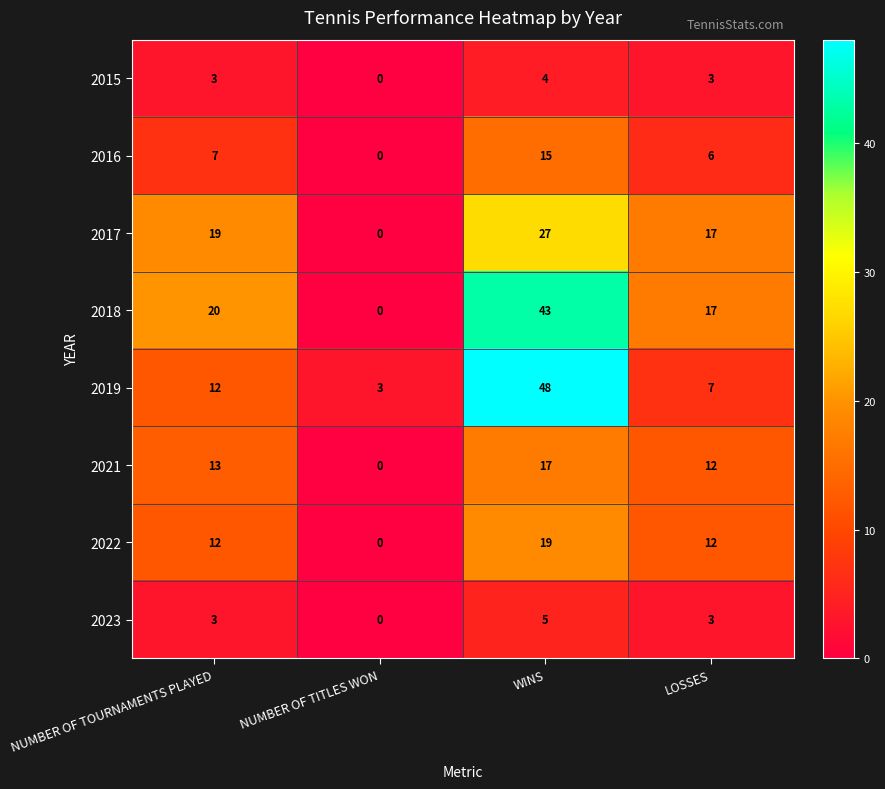

How many data points does each series have?

4